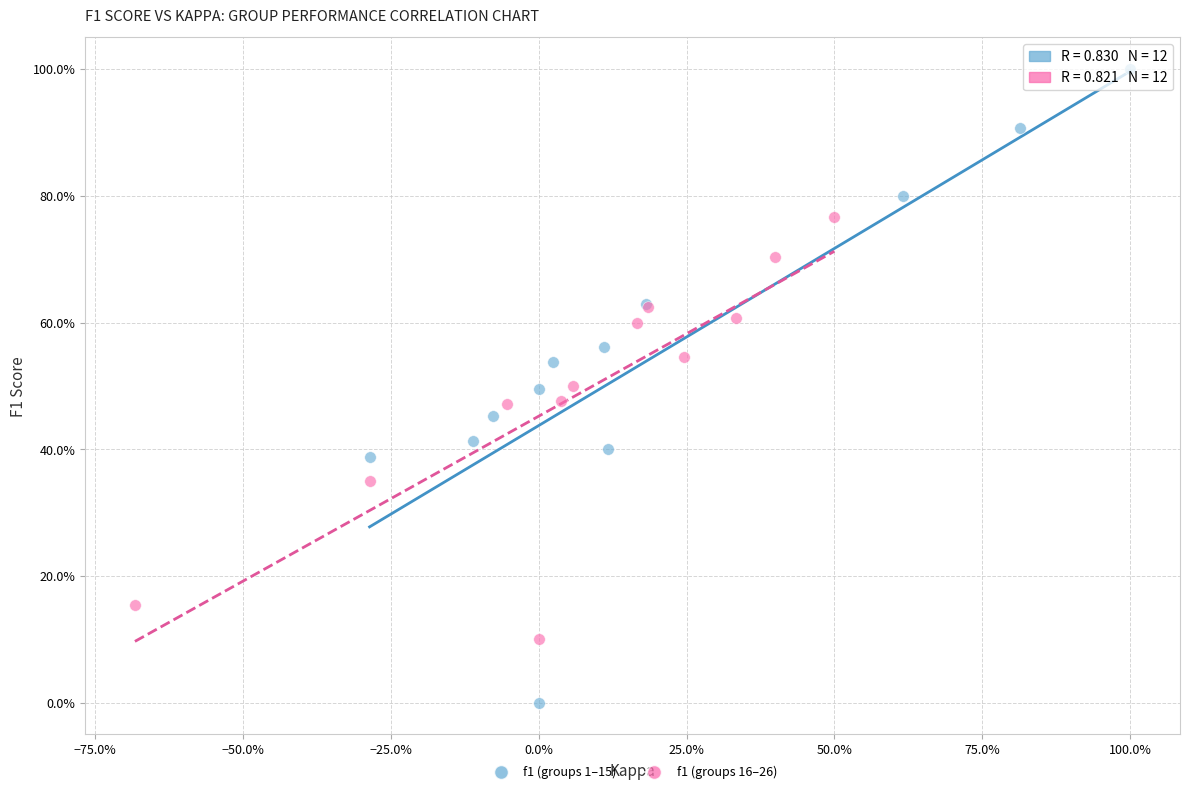

Which series contains the lowest Y value?

f1 (groups 1–15)